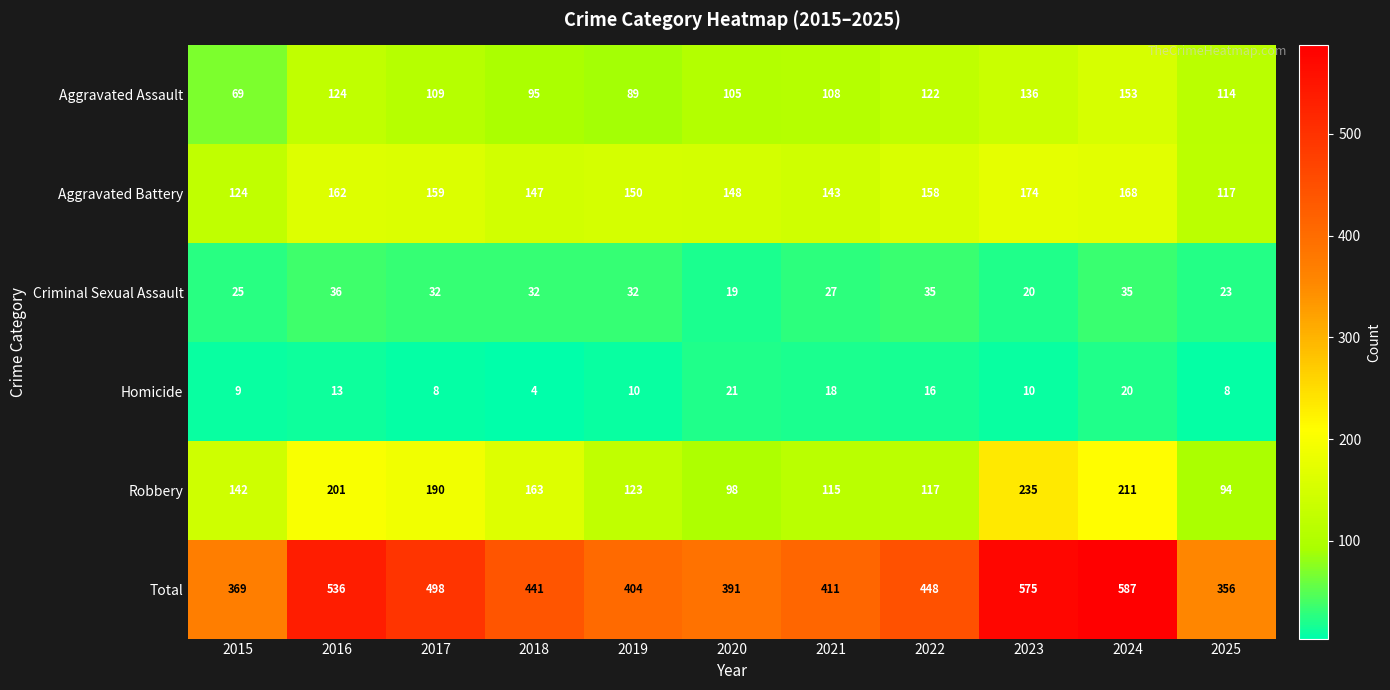

What is the spread (max minus min) of values at 2019?

394